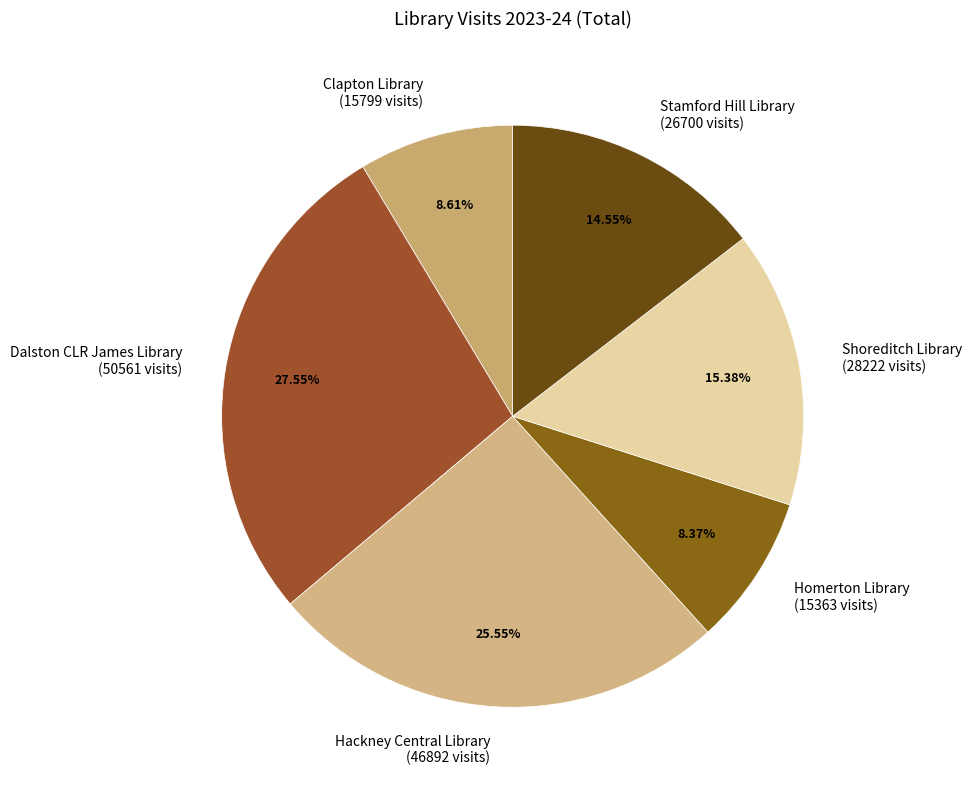

Combined, do Stamford Hill Library (26700 visits) and Dalston CLR James Library (50561 visits) account for over 50%?

No